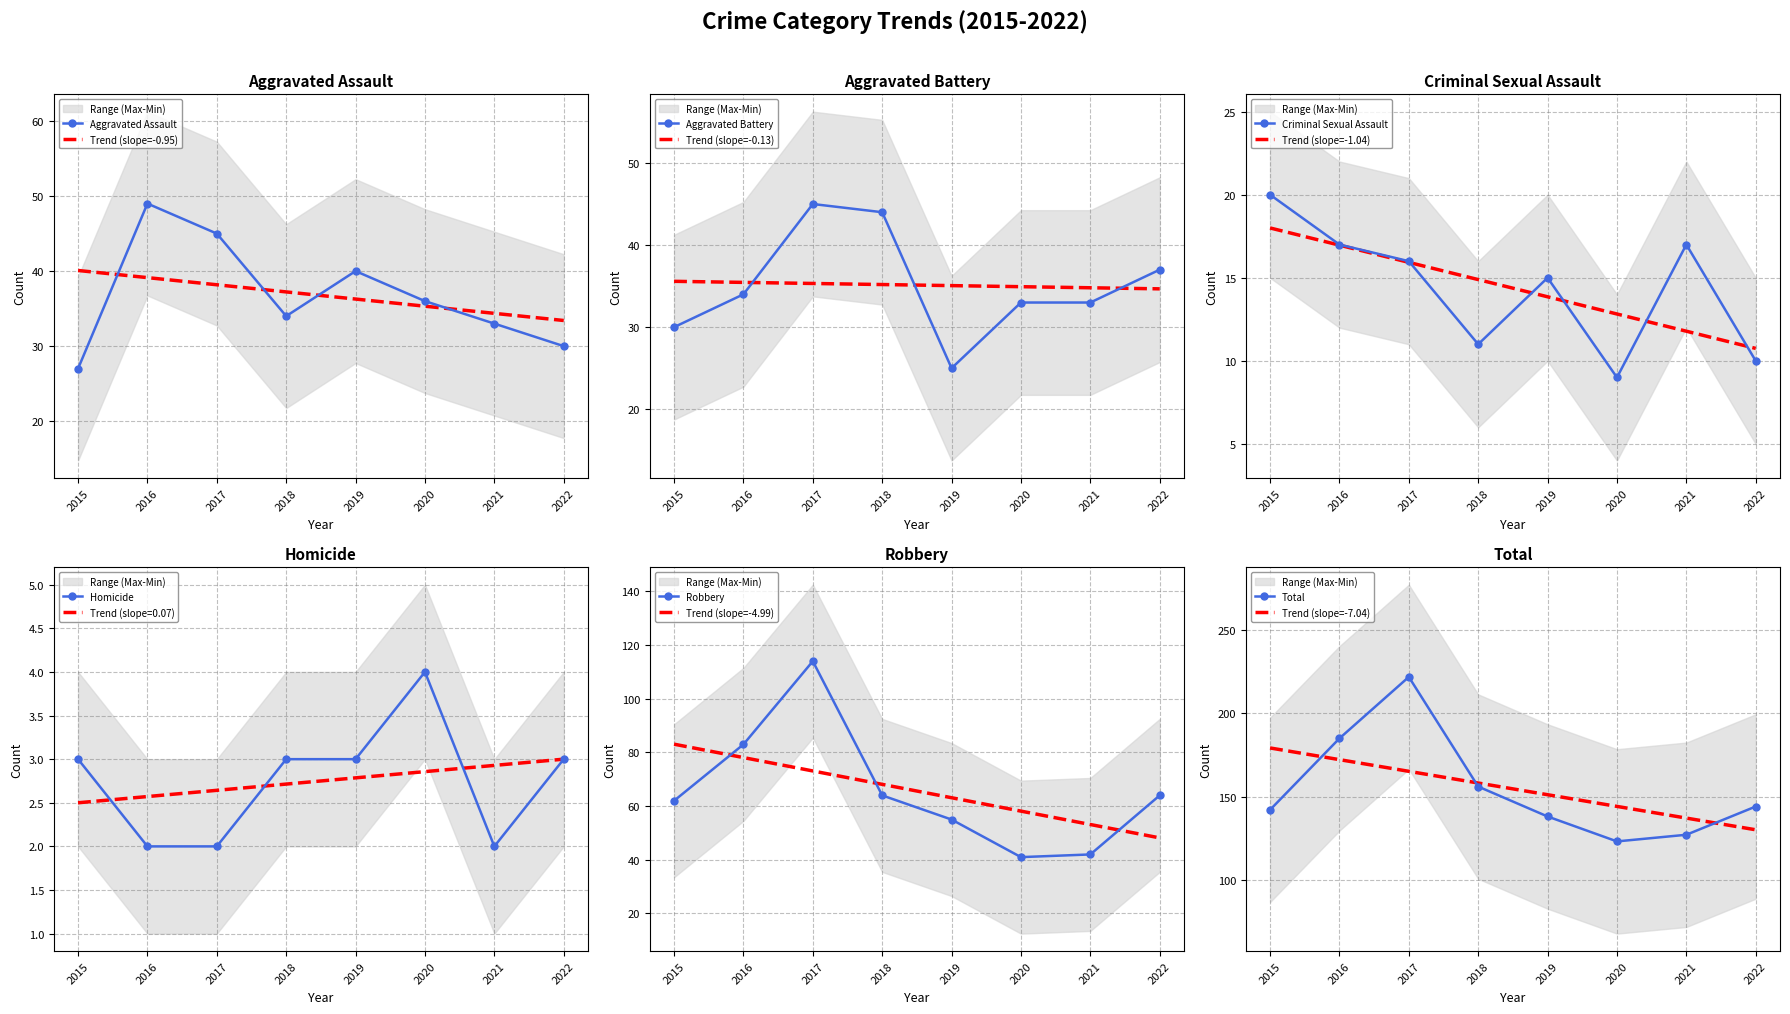

At which label does Total reach its minimum?

2020